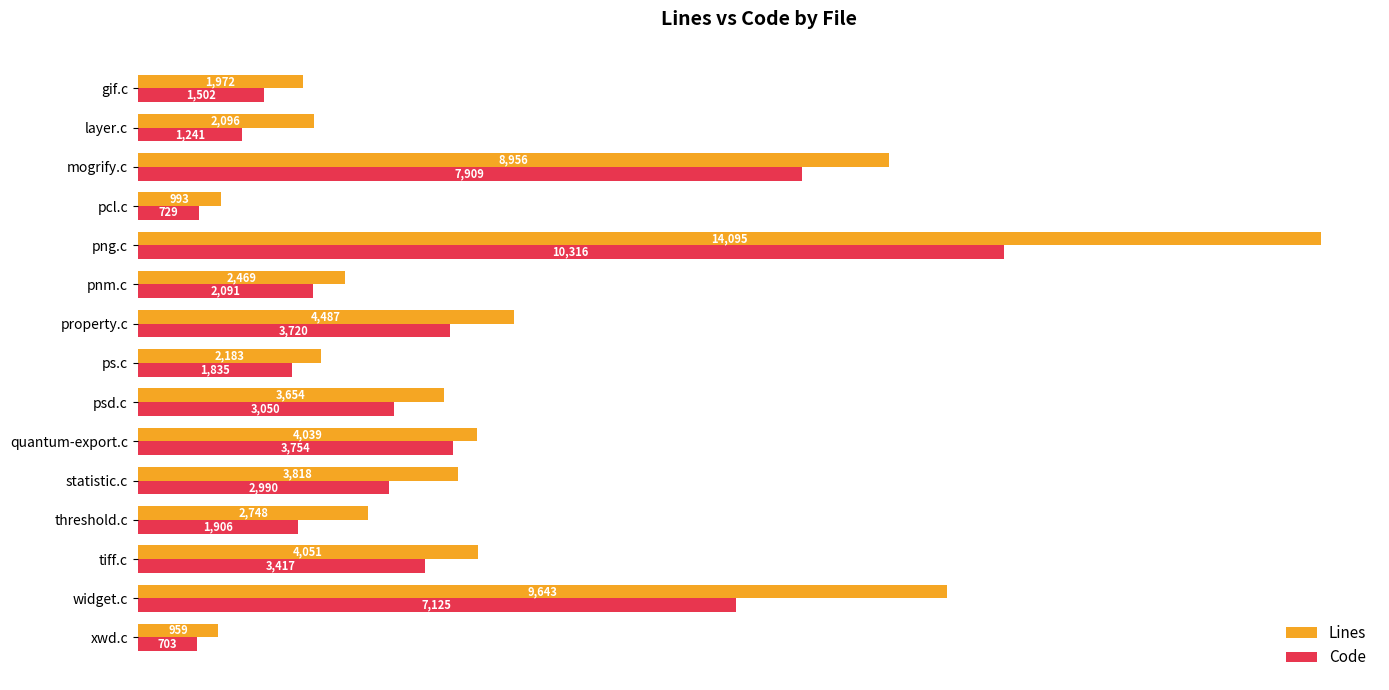

What is the difference between the Code values at quantum-export.c and ps.c?

1919